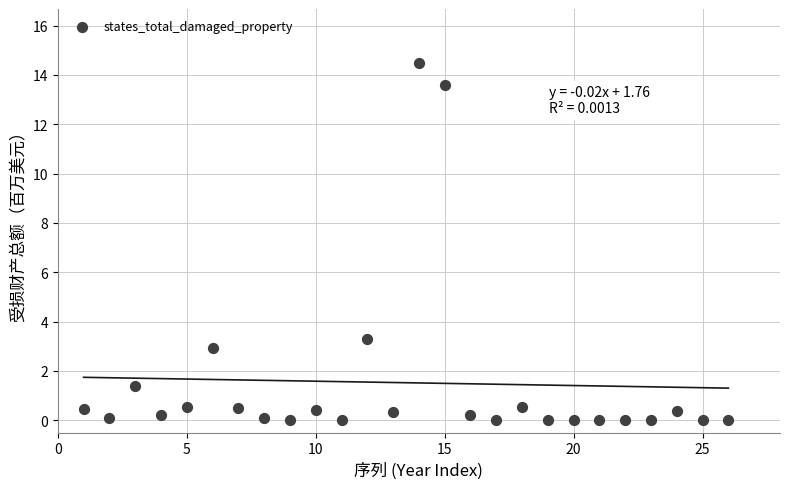

What is the range of Y values (max minus min)?

14.5